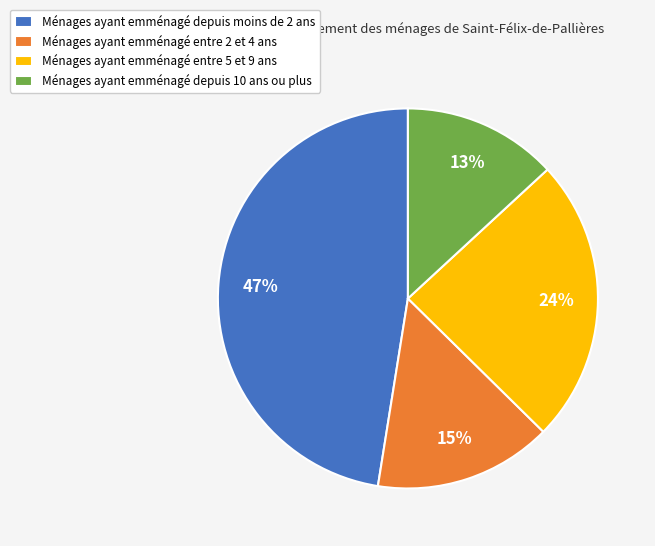

To the nearest percent, what is the difference between the largest and smallest slice percentages?

34%